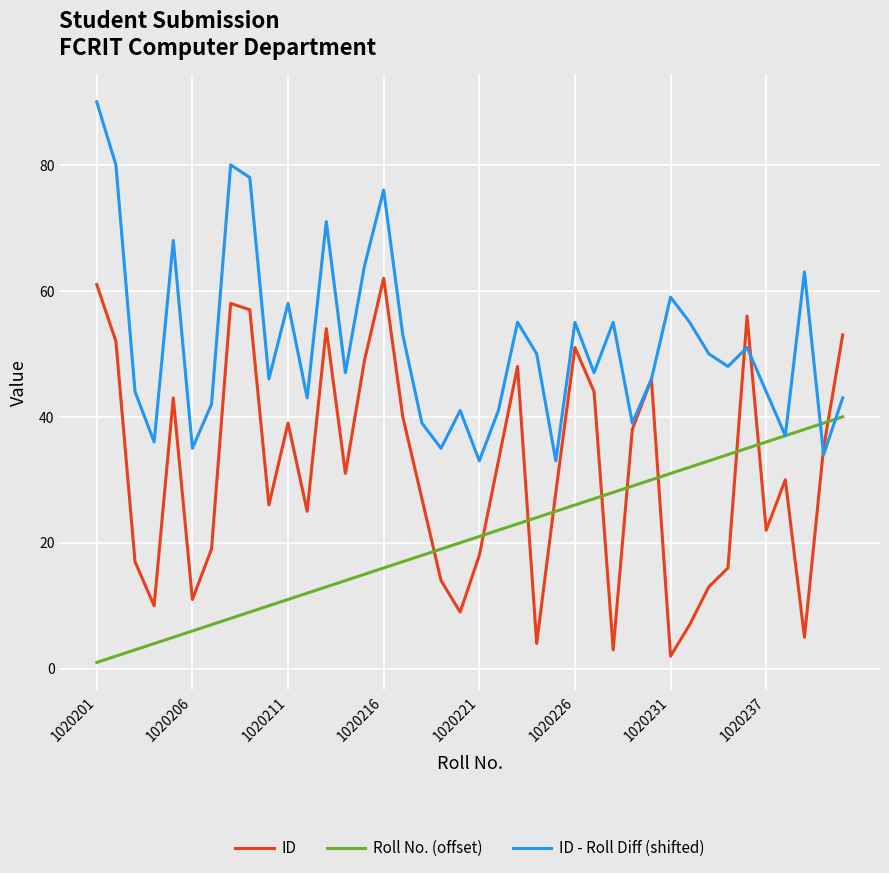

Which series has the largest total across all categories?

ID - Roll Diff (shifted)